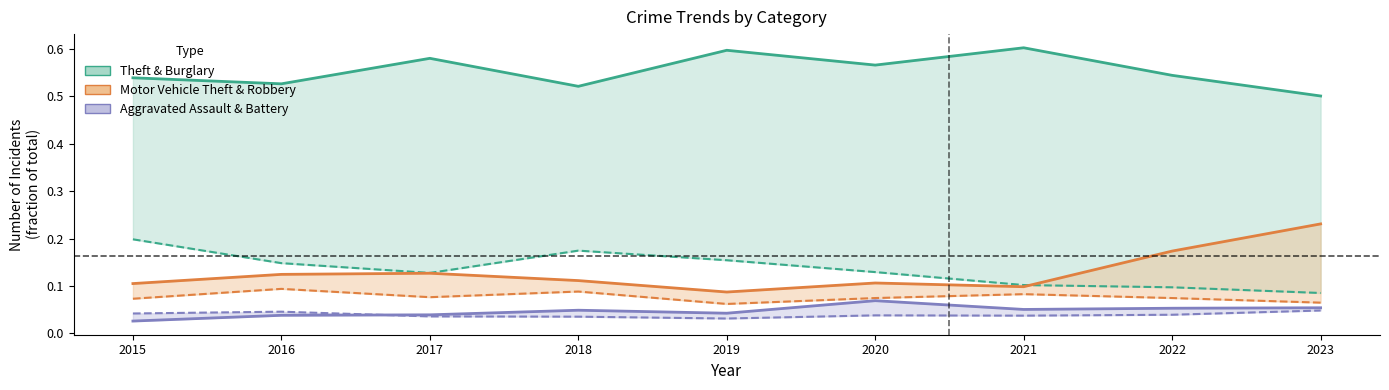

Reading left to right, list all the values displayed in this chart.

Theft (normalized): 2015=0.5	2016=0.5	2017=0.6	2018=0.5	2019=0.6	2020=0.6	2021=0.6	2022=0.5	2023=0.5
Burglary (normalized): 2015=0.2	2016=0.1	2017=0.1	2018=0.2	2019=0.2	2020=0.1	2021=0.1	2022=0.1	2023=0.1
Motor Vehicle Theft (normalized): 2015=0.1	2016=0.1	2017=0.1	2018=0.1	2019=0.1	2020=0.1	2021=0.1	2022=0.2	2023=0.2
Robbery (normalized): 2015=0.1	2016=0.1	2017=0.1	2018=0.1	2019=0.1	2020=0.1	2021=0.1	2022=0.1	2023=0.1
Aggravated Assault (normalized): 2015=0.0	2016=0.0	2017=0.0	2018=0.0	2019=0.0	2020=0.1	2021=0.1	2022=0.1	2023=0.1
Aggravated Battery (normalized): 2015=0.0	2016=0.0	2017=0.0	2018=0.0	2019=0.0	2020=0.0	2021=0.0	2022=0.0	2023=0.0